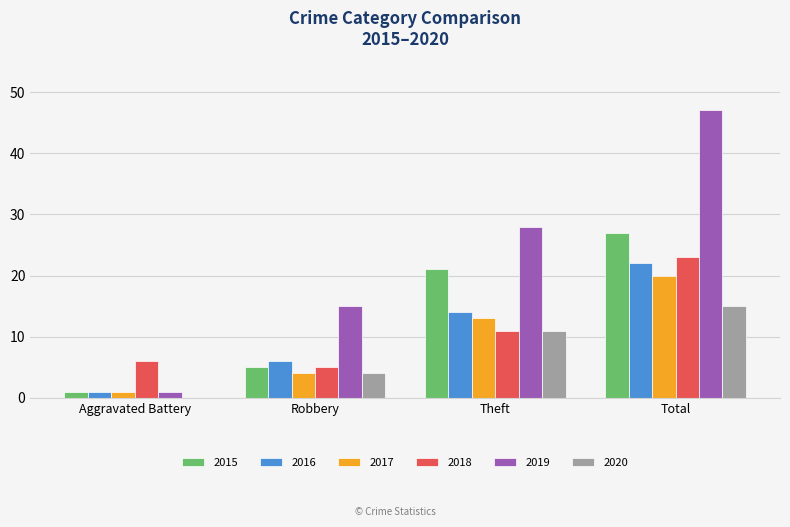

Which series has the widest spread of values?

2019